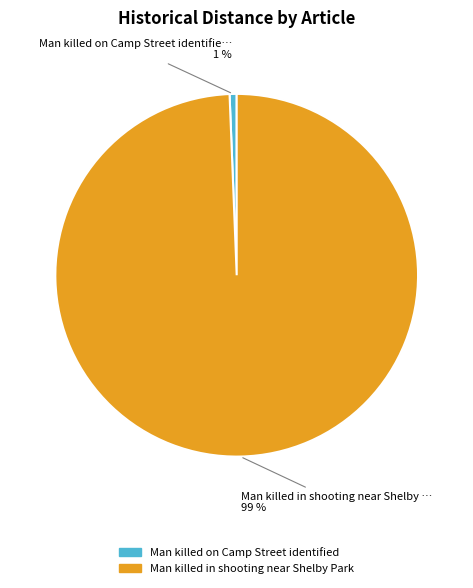

Is there any slice that represents more than half of the pie?

Yes